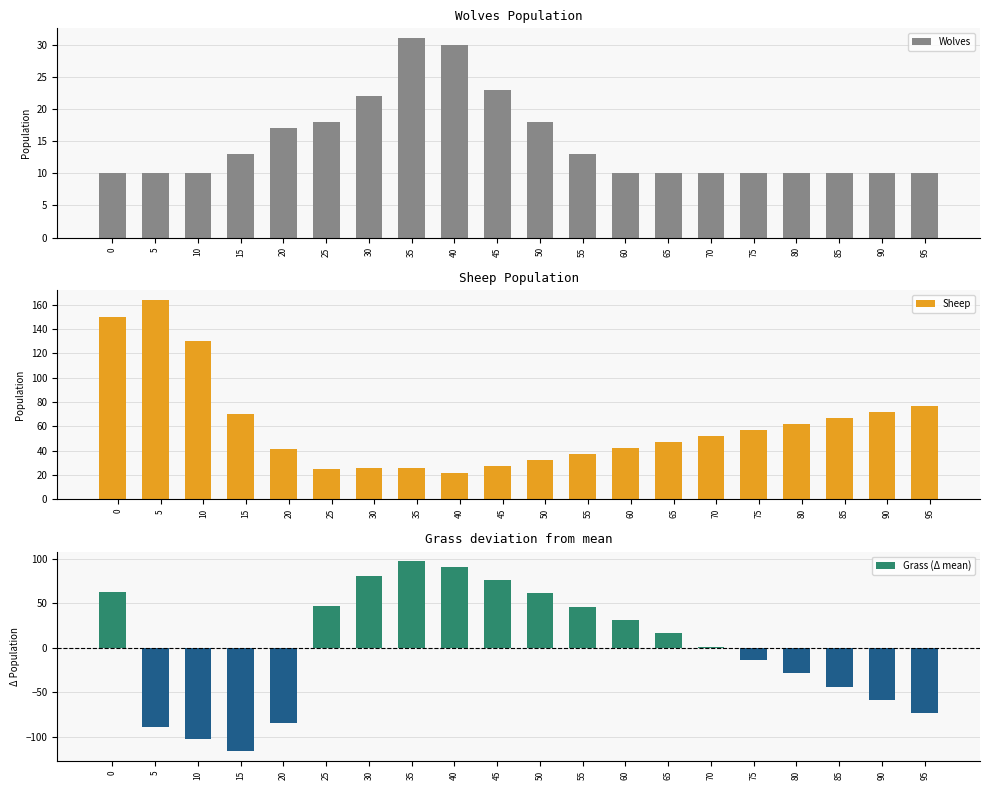

What is the difference between the highest and lowest values at 35?

71.3